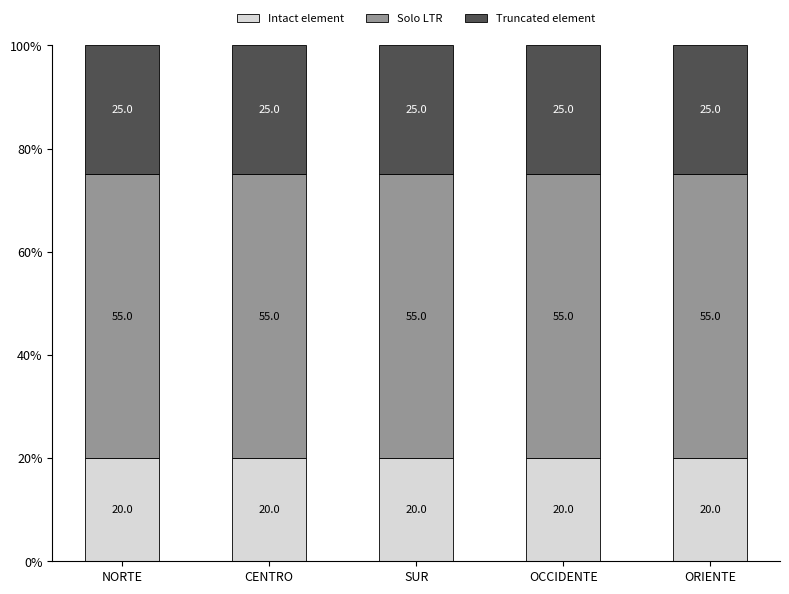

The Intact element series shows 20 at CENTRO. True or false?

True